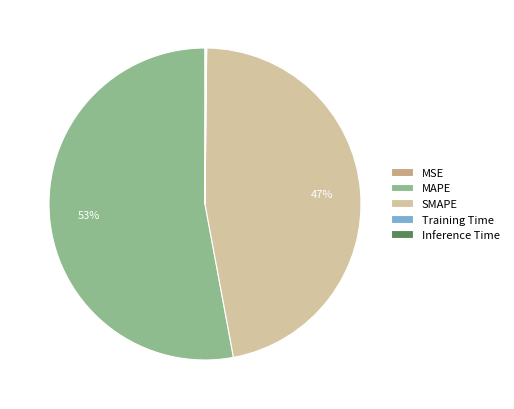

Which slice is the largest?

MAPE